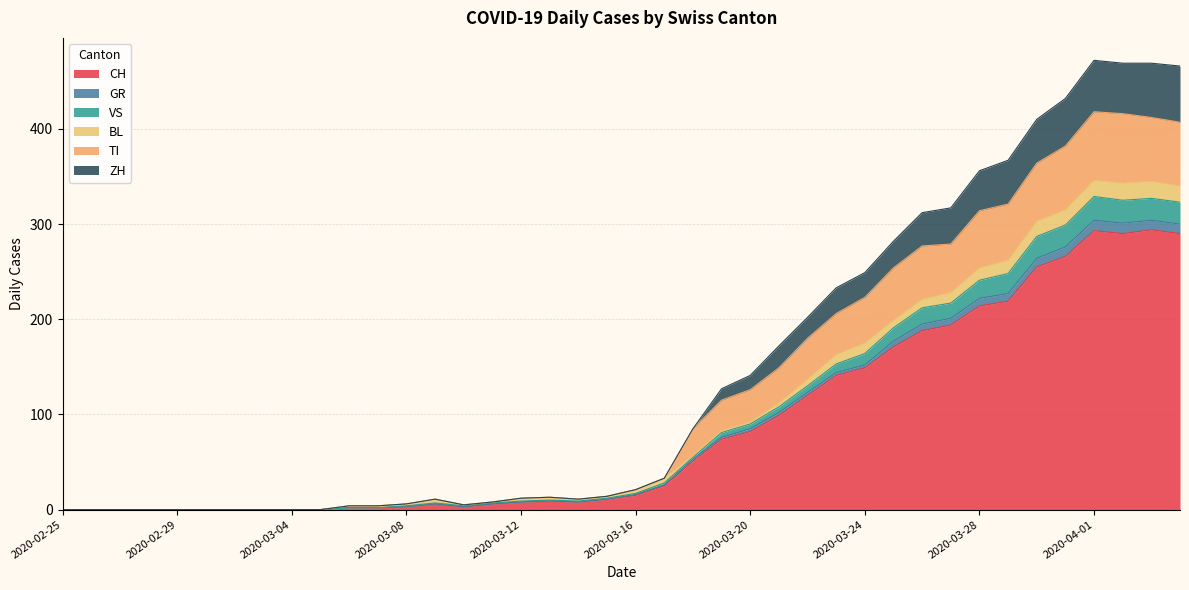

What is the maximum value for CH?

294